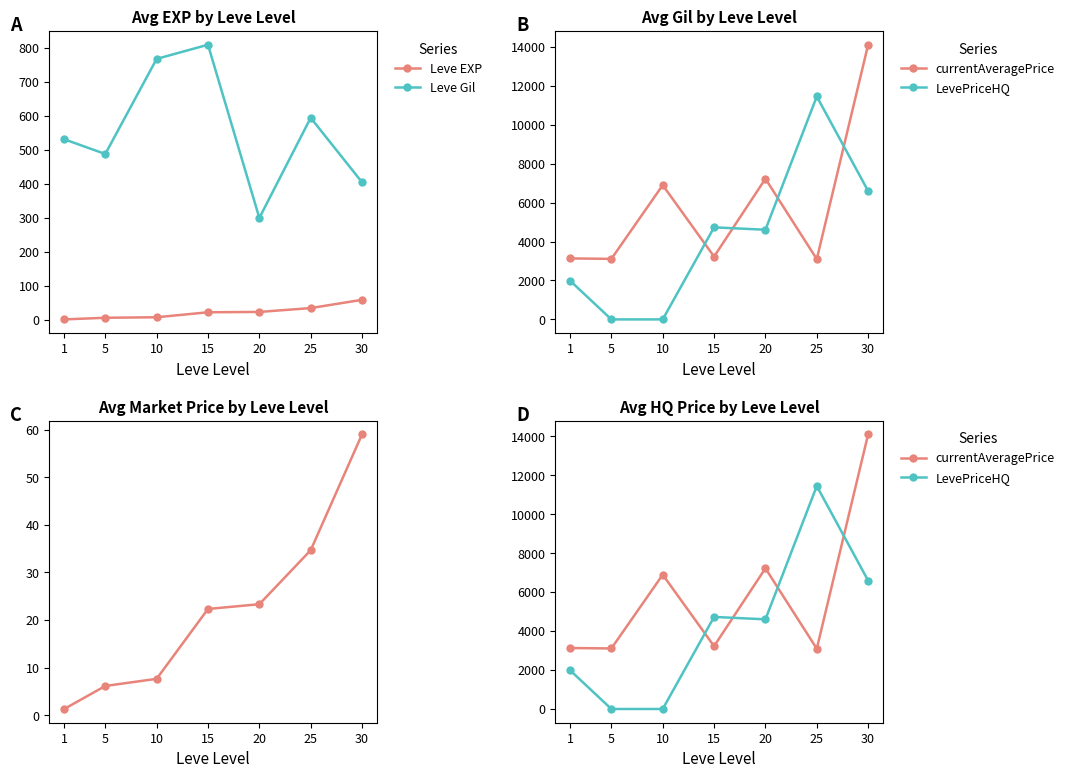

How many interior local peaks does the Leve Gil series have?

2